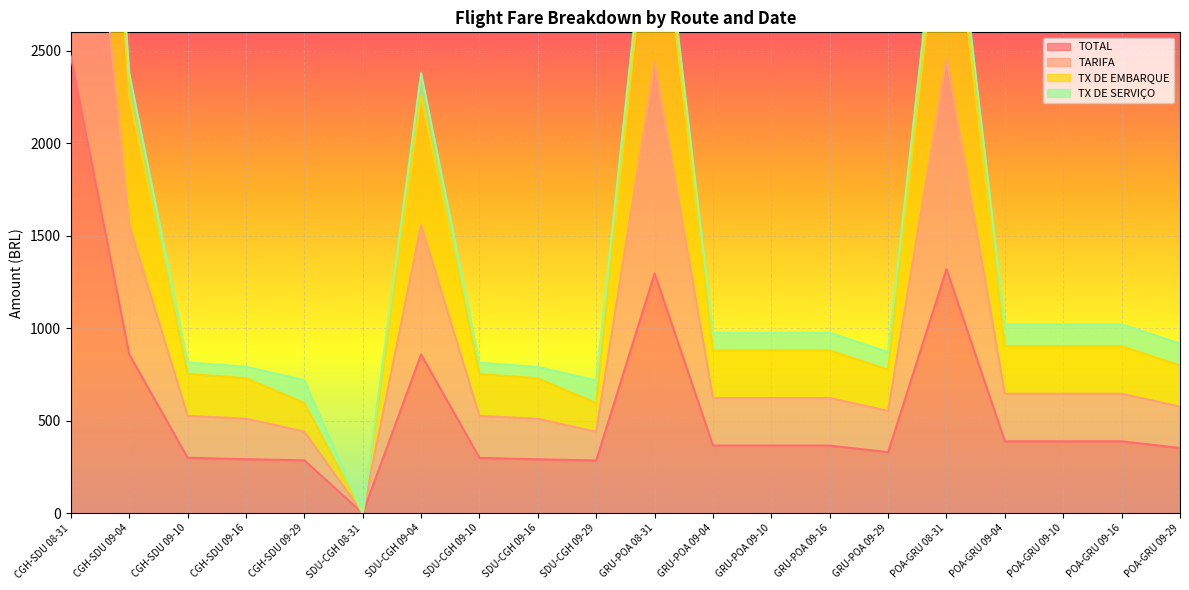

At which label does TOTAL reach its peak?

CGH-SDU 08-31